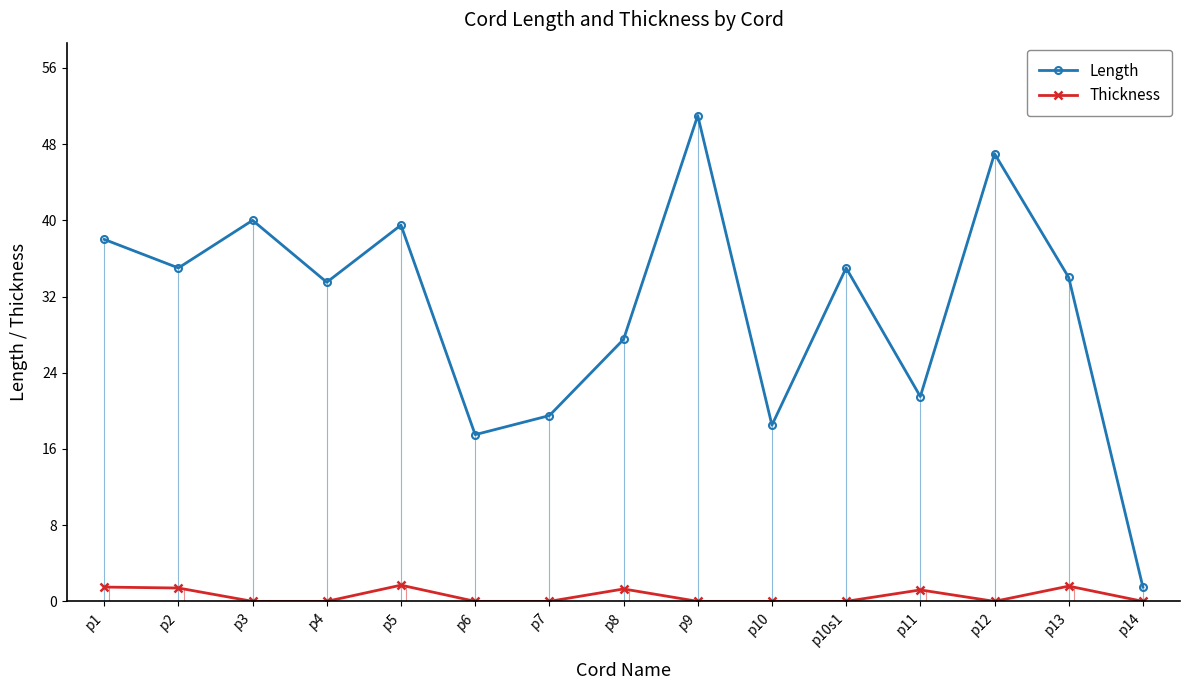

Which category has the lowest value across all series?

p3